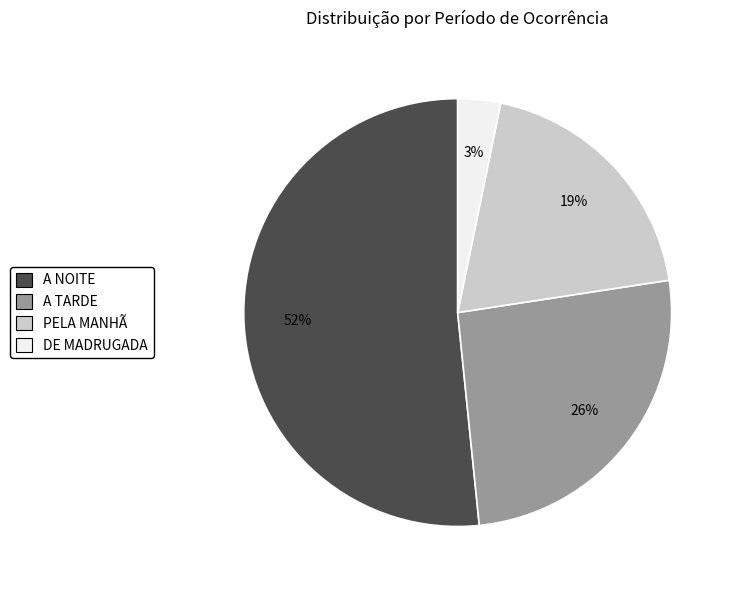

Count the number of slices in the pie.

4